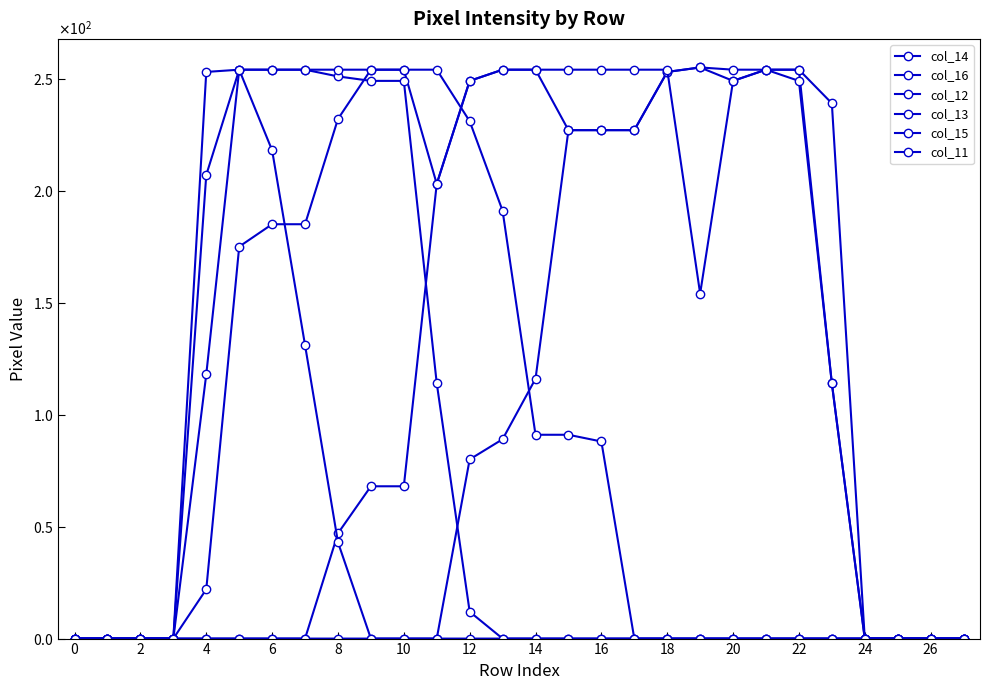

Reading left to right, extract all data points from this chart.

col_14: 0	0	0	0	22	175	185	185	232	254	254	203	249	254	254	227	227	227	253	255	254	254	254	239	0	0	0	0
col_16: 0	0	0	0	0	0	0	0	0	0	0	0	80	89	116	227	227	227	253	255	249	254	254	114	0	0	0	0
col_12: 0	0	0	0	253	254	254	254	251	249	249	114	12	0	0	0	0	0	0	0	0	0	0	0	0	0	0	0
col_13: 0	0	0	0	207	254	254	254	254	254	254	254	231	191	91	91	88	0	0	0	0	0	0	0	0	0	0	0
col_15: 0	0	0	0	0	0	0	0	47	68	68	203	249	254	254	254	254	254	254	154	249	254	249	114	0	0	0	0
col_11: 0	0	0	0	118	254	218	131	43	0	0	0	0	0	0	0	0	0	0	0	0	0	0	0	0	0	0	0